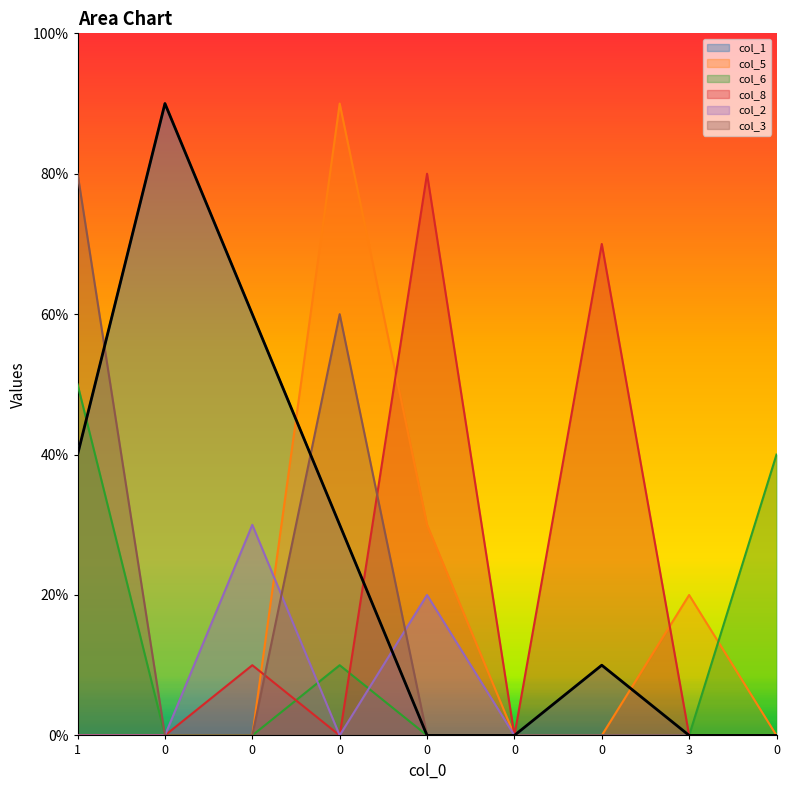

What is the difference between the maximum and second lowest values in the col_2 series?

3